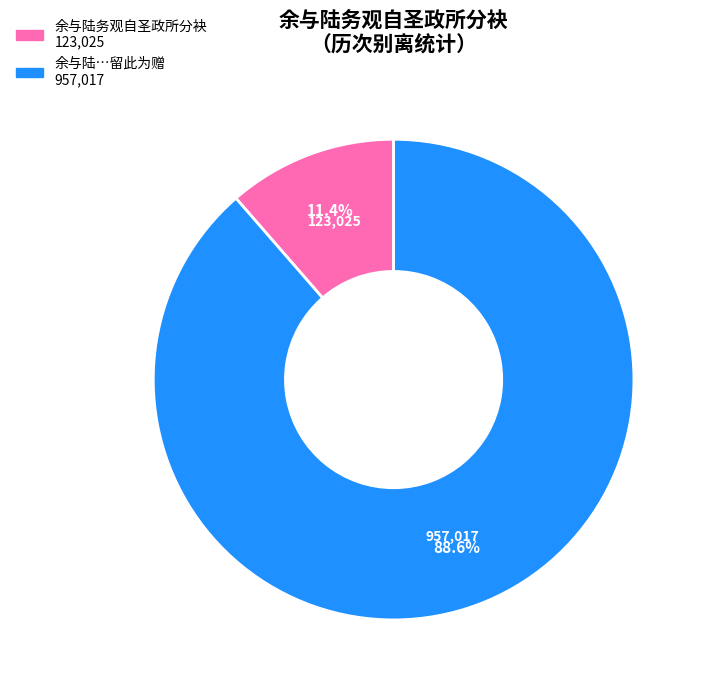

Is there any slice that represents more than half of the pie?

Yes